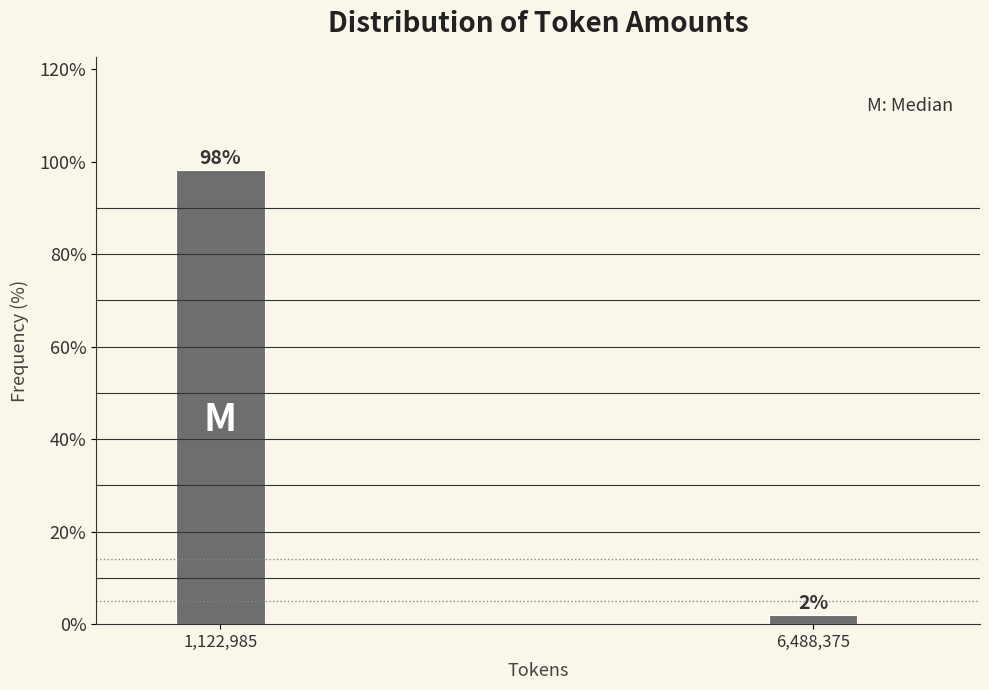

List the labels in order of value, smallest first.

6,488,375, 1,122,985